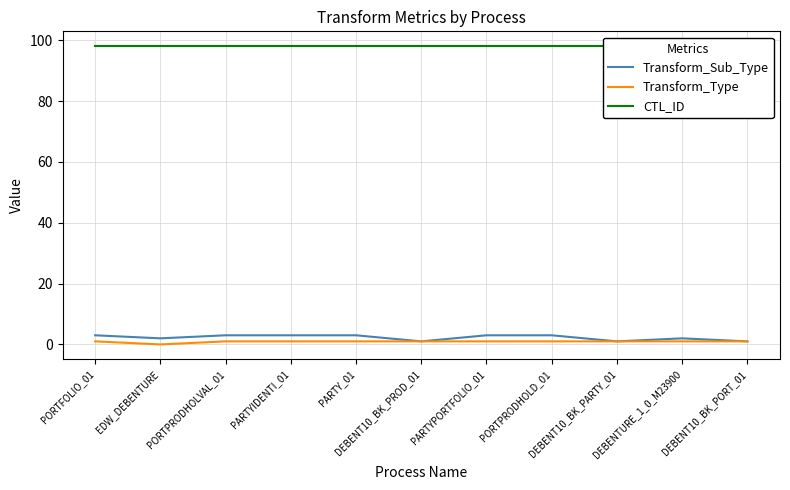

What are all the series names shown in the legend?

Transform_Sub_Type, Transform_Type, CTL_ID